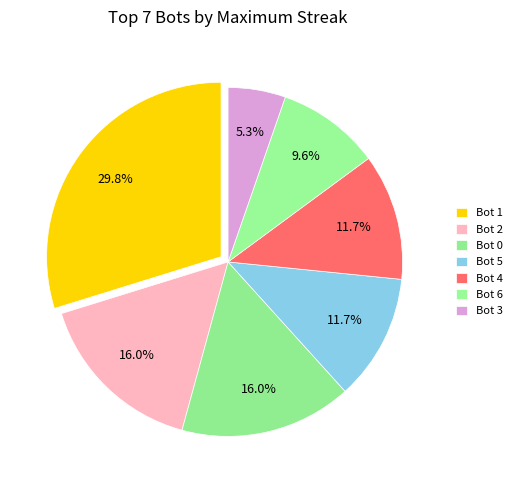

How many slices are in this pie chart?

7